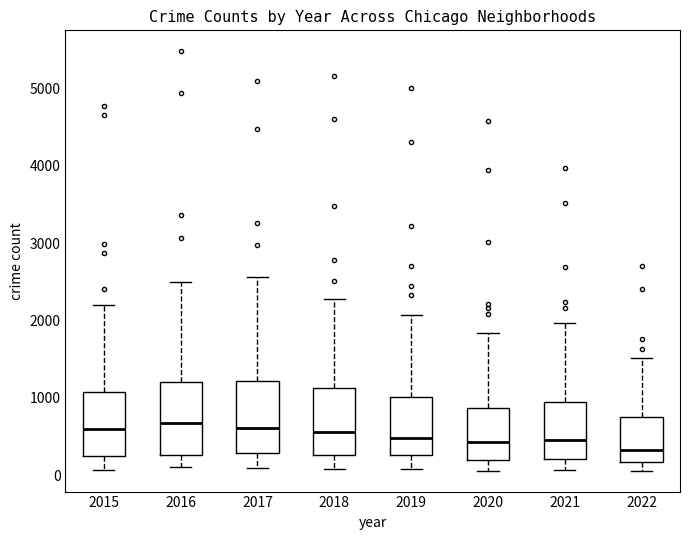

Reading left to right, transcribe this box plot: for each box, give where its median line is, the range the box spans, and where its two whiskers end, as read against the y-axis. The values are not printed on the chart, so give them approximately, as read against the axis.

2015: median 600, box 300 to 1100, whiskers 100 to 2200
2016: median 700, box 300 to 1200, whiskers 100 to 2500
2017: median 600, box 300 to 1200, whiskers 100 to 2600
2018: median 600, box 300 to 1100, whiskers 100 to 2300
2019: median 500, box 300 to 1000, whiskers 100 to 2100
2020: median 400, box 200 to 900, whiskers 100 to 1800
2021: median 500, box 200 to 1000, whiskers 100 to 2000
2022: median 300, box 200 to 700, whiskers 100 to 1500